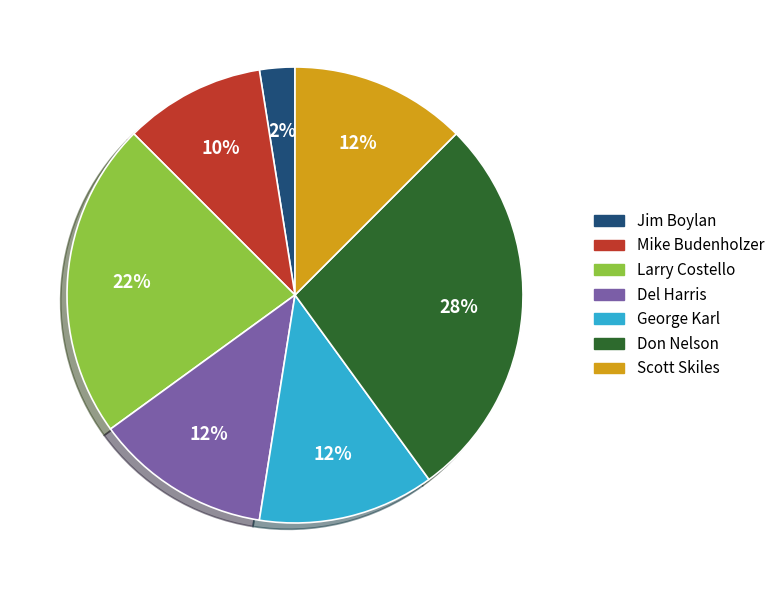

To the nearest percent, what percentage of the pie is Larry Costello?

22%